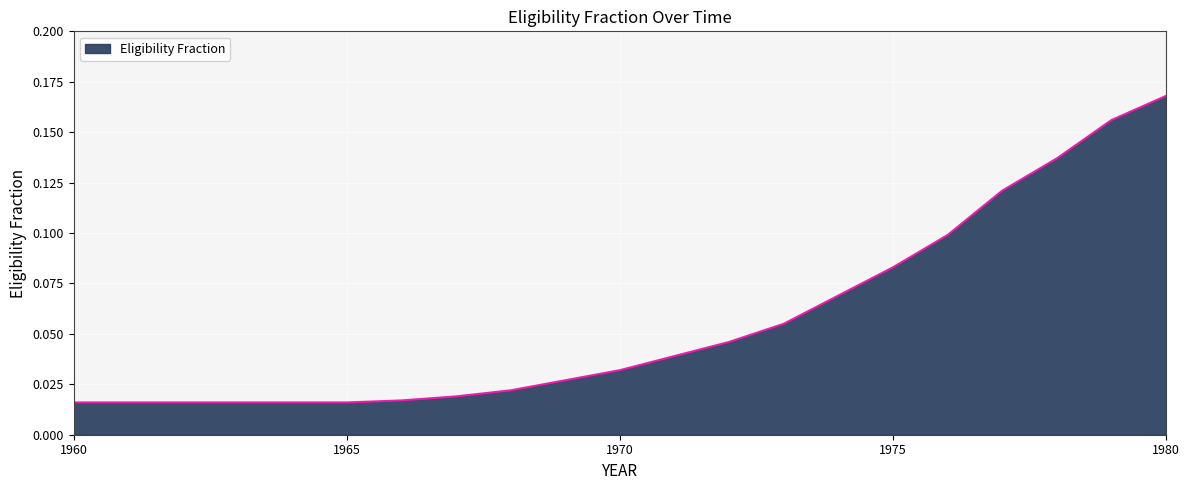

Reading left to right, what are all the values shown in this chart?

0.0	0.0	0.0	0.0	0.0	0.0	0.0	0.0	0.0	0.0	0.0	0.0	0.0	0.1	0.1	0.1	0.1	0.1	0.1	0.2	0.2